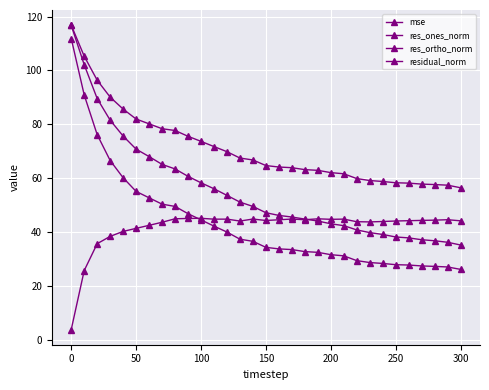

Does the chart have visible grid lines?

Yes